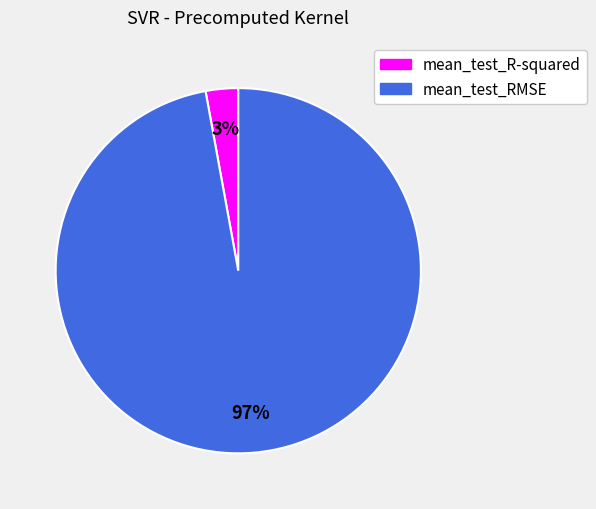

How many segments does this pie chart have?

2